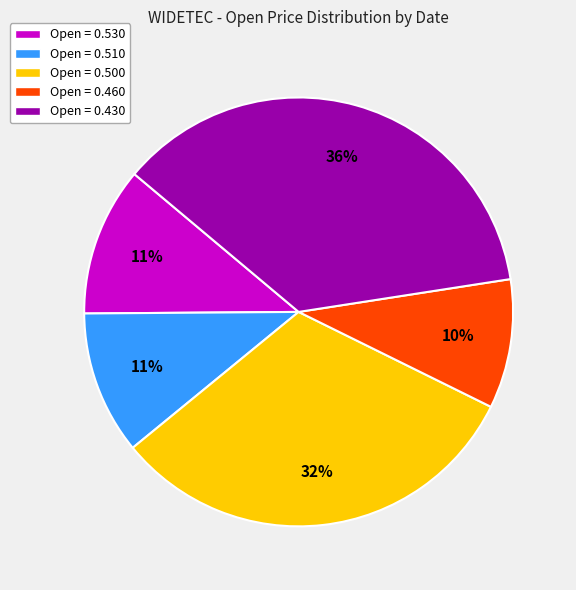

What is the ratio of the value at Open = 0.530 to the value at Open = 0.510?

1.0